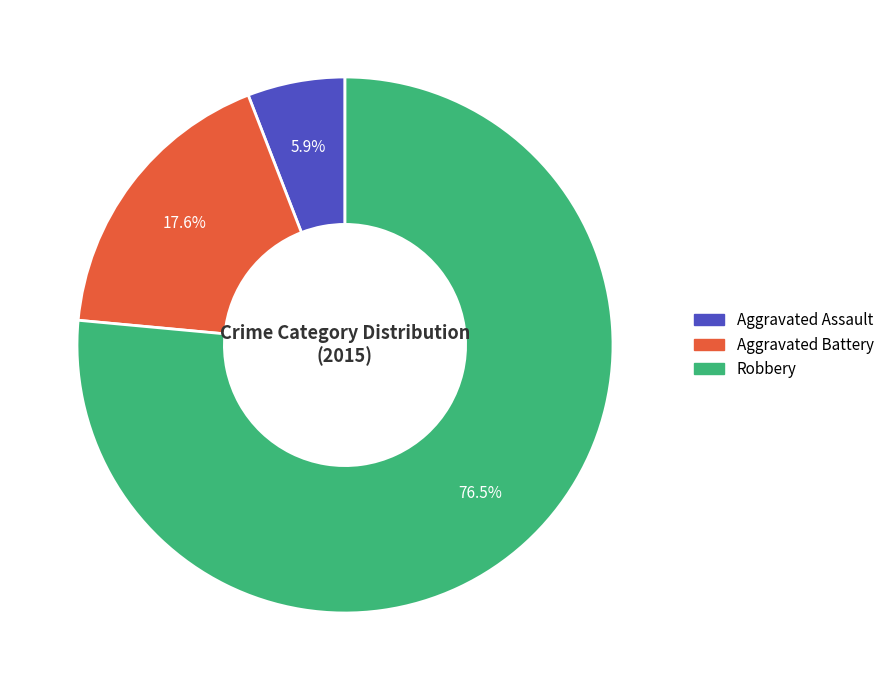

Between Aggravated Battery and Robbery, which is larger?

Robbery